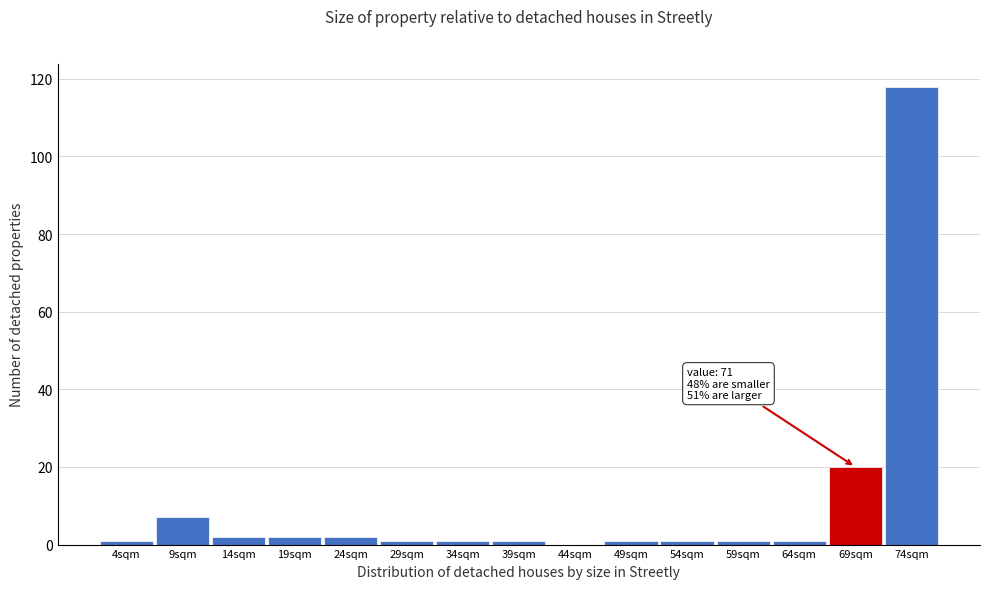

Reading left to right, transcribe all the data shown in this chart.

4sqm=1	9sqm=7	14sqm=2	19sqm=2	24sqm=2	29sqm=1	34sqm=1	39sqm=1	44sqm=0	49sqm=1	54sqm=1	59sqm=1	64sqm=1	69sqm=20	74sqm=118